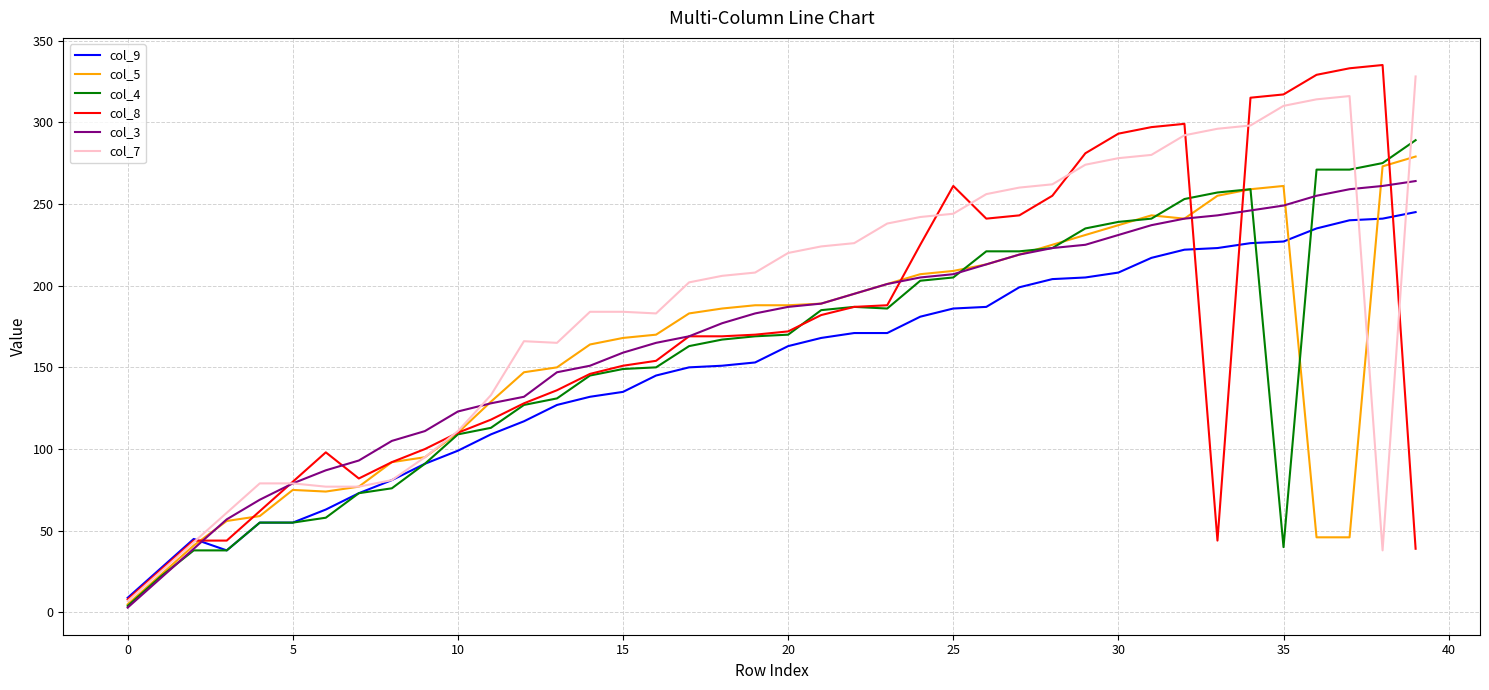

Which series has the largest total across all categories?

col_7